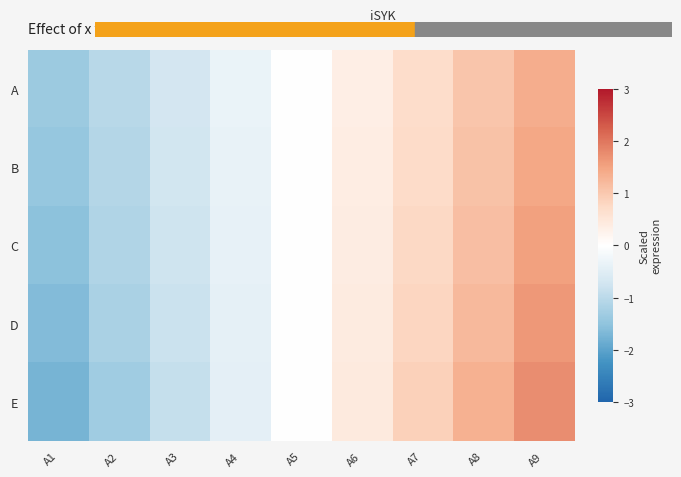

Which series changed the most between A7 and A8?

E